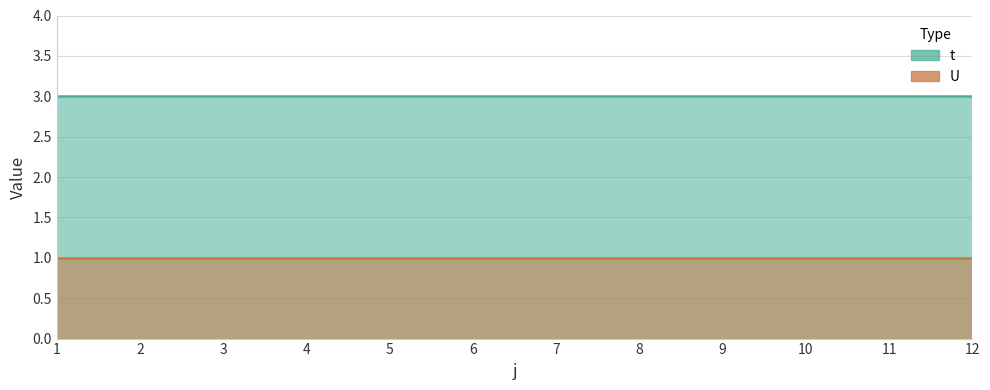

Rank the series by their average value, from highest to lowest.

t, U